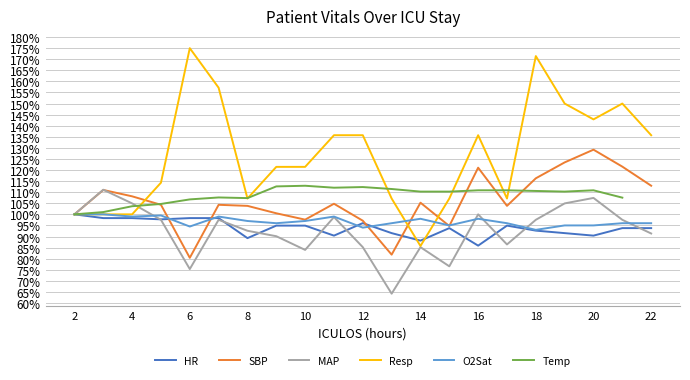

What is the sum of all SBP values?

2222.0